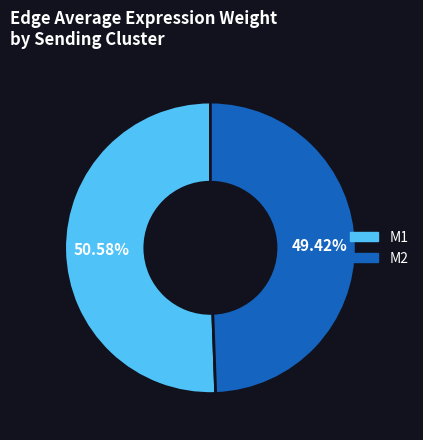

Rank the categories by value from lowest to highest.

M2, M1